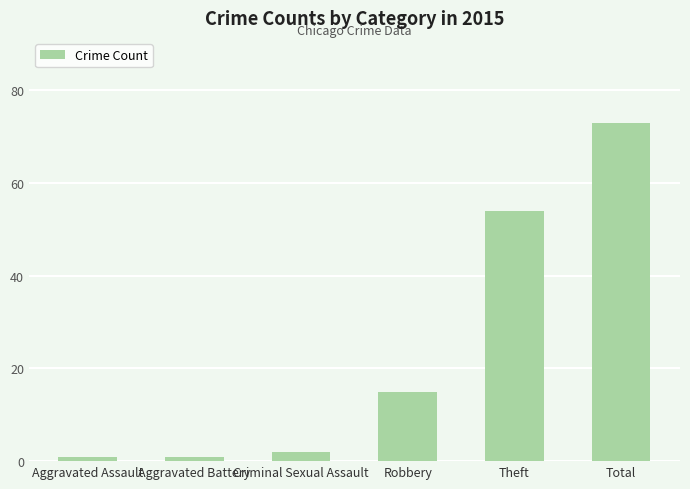

What is the approximate value at Robbery, to the nearest 10?

20